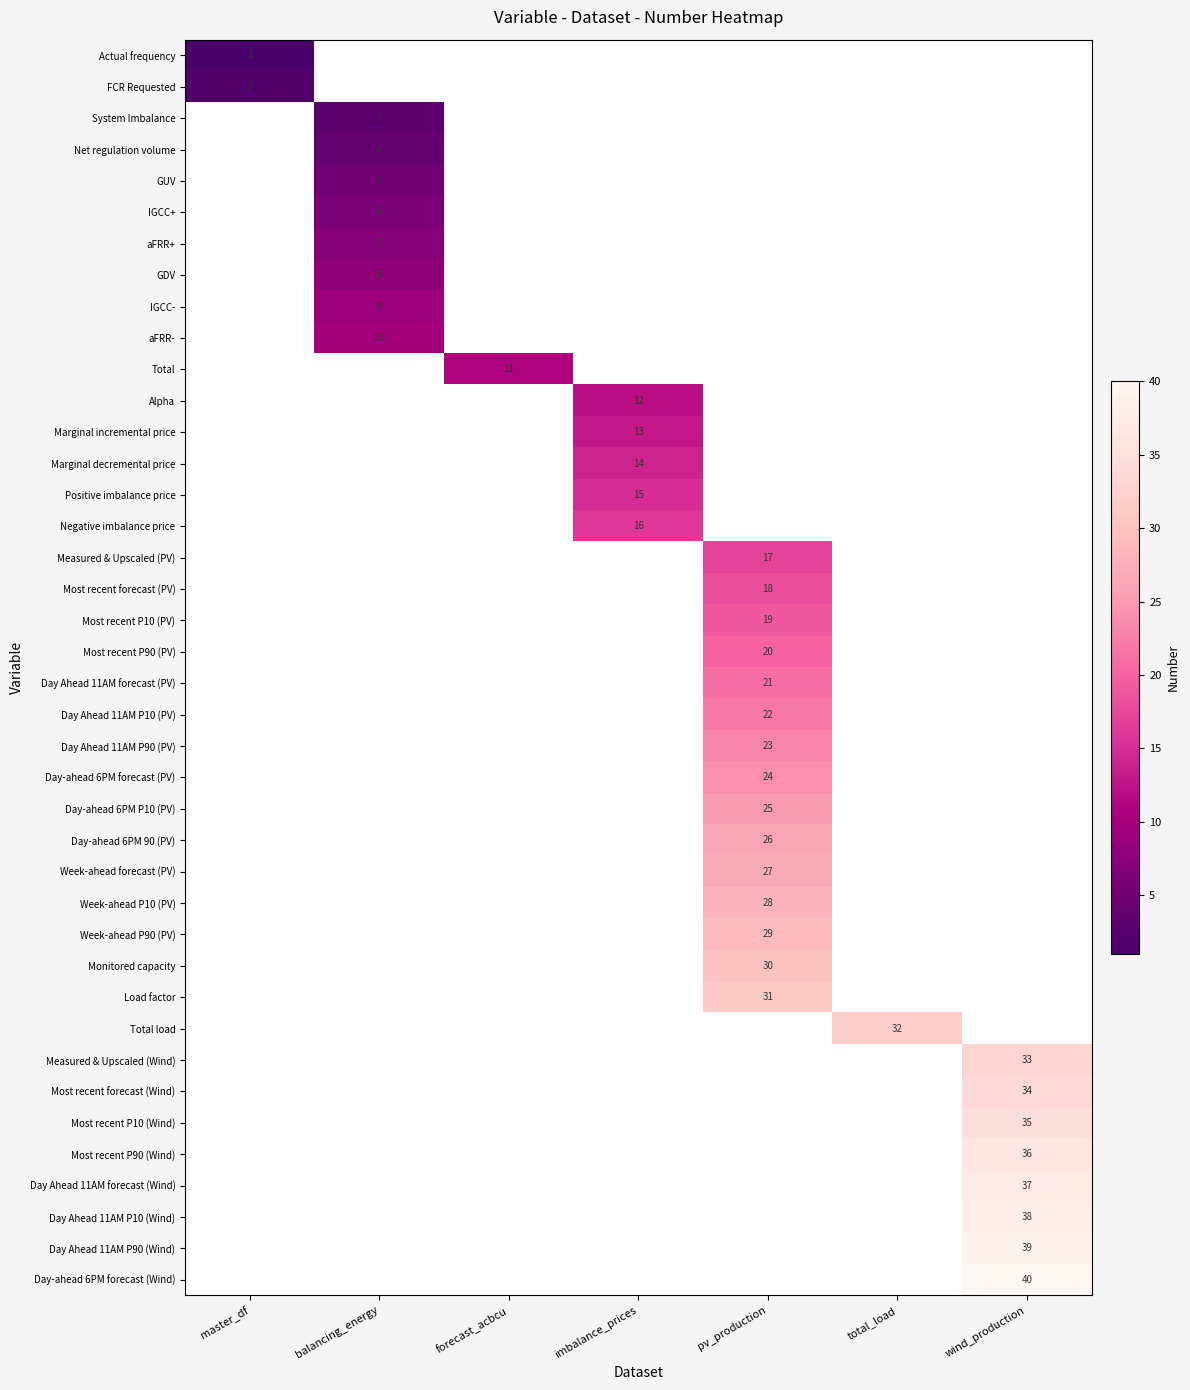

True or false: Negative imbalance price has a value of 16 at imbalance_prices.

True